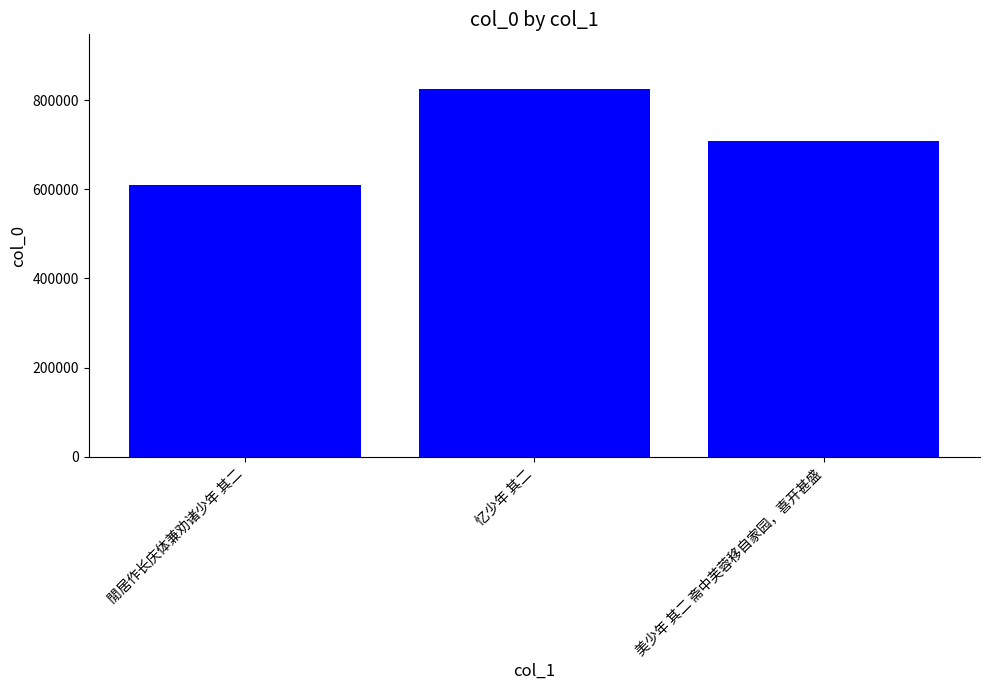

At which label is the value closest to 716600?

美少年 其二 斋中芙蓉移自家园，喜开甚盛